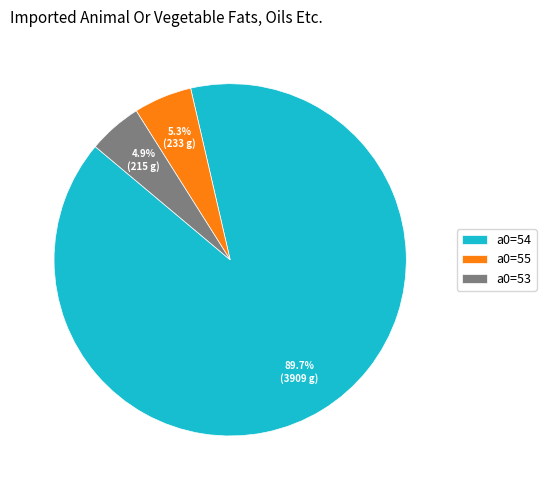

How many segments does this pie chart have?

3